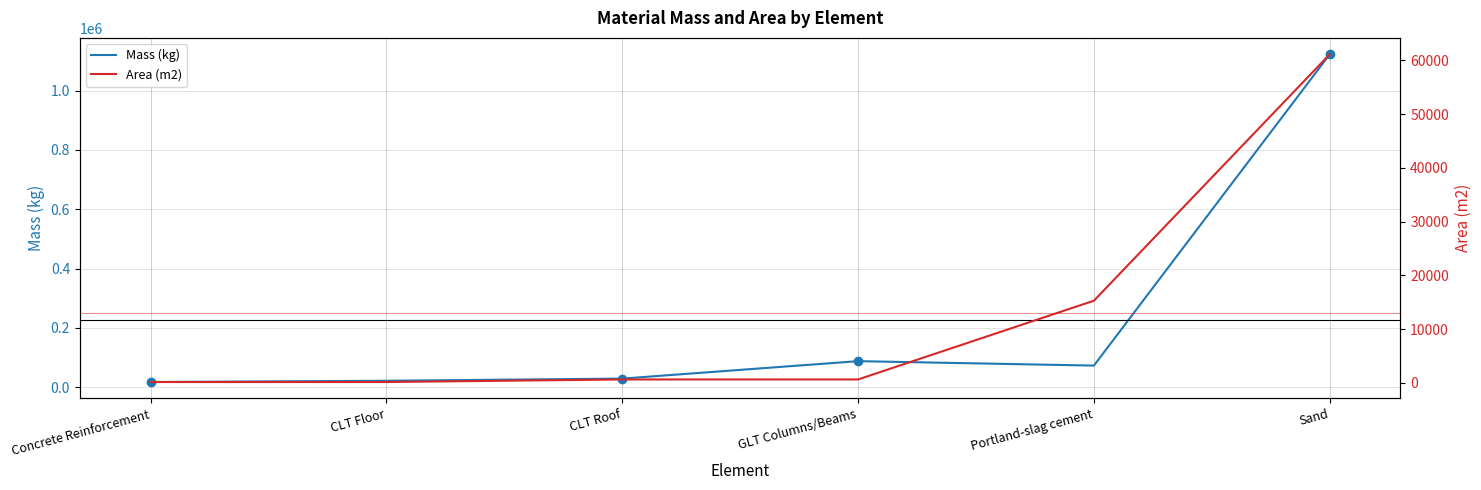

Which series has the widest spread of values?

Mass (kg)